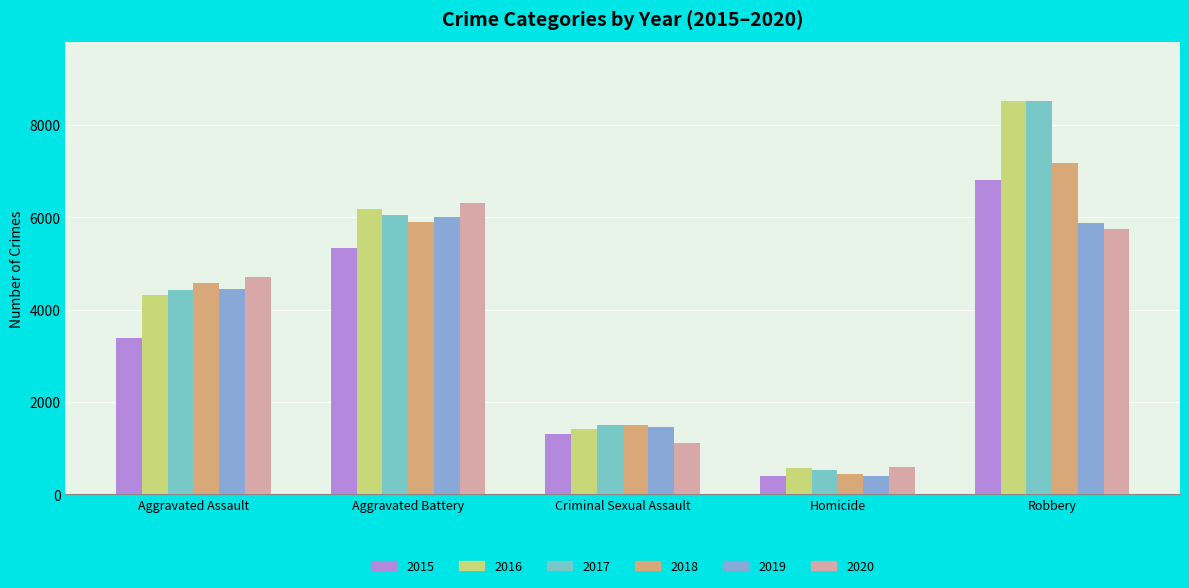

List the series in order of their peak value, highest first.

2017, 2016, 2018, 2015, 2020, 2019